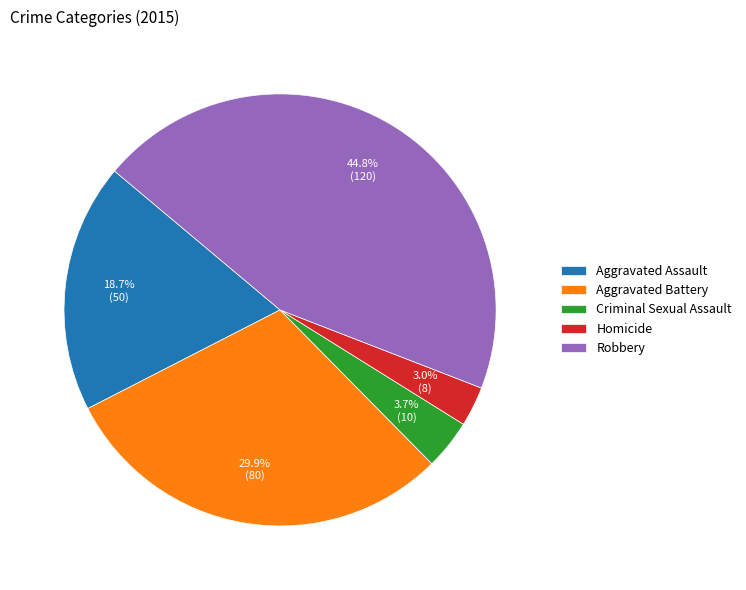

Between Homicide and Criminal Sexual Assault, which is larger?

Criminal Sexual Assault